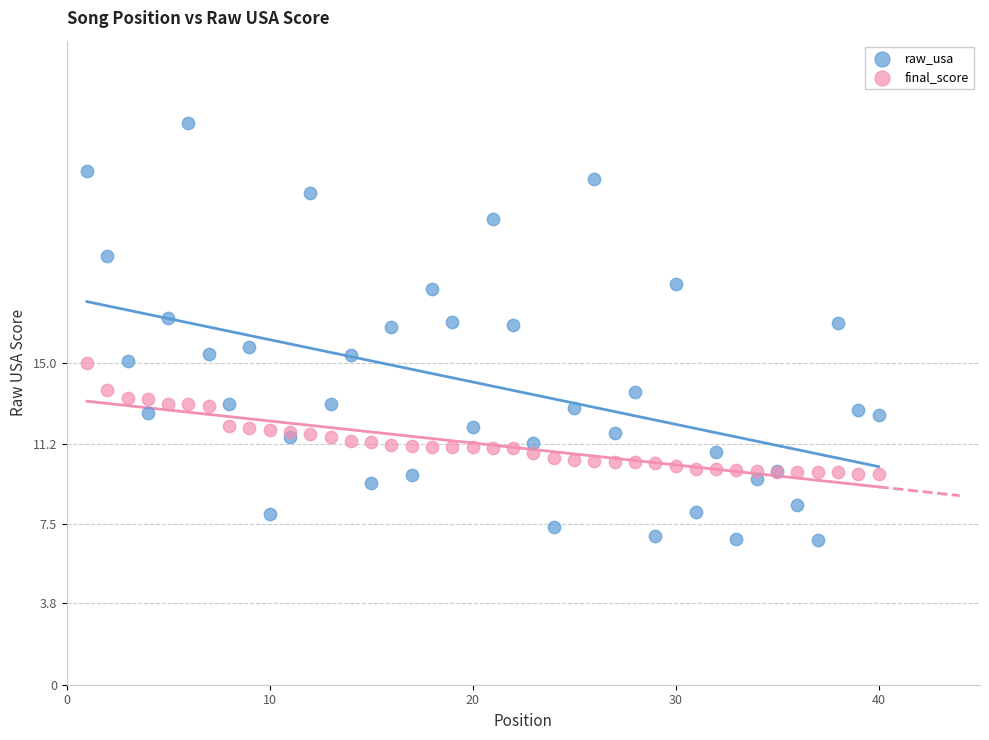

Which series has the widest spread of Y values?

raw_usa